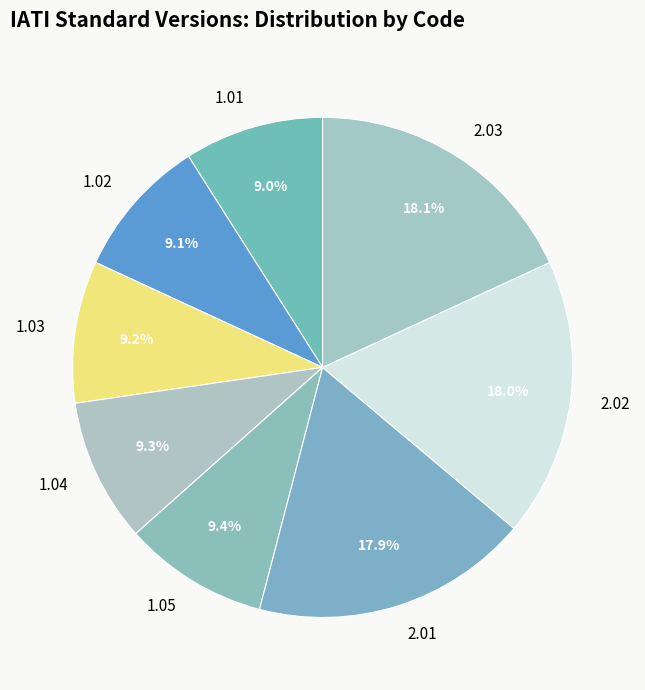

True or false: 2.02 accounts for 7% of the total.

False